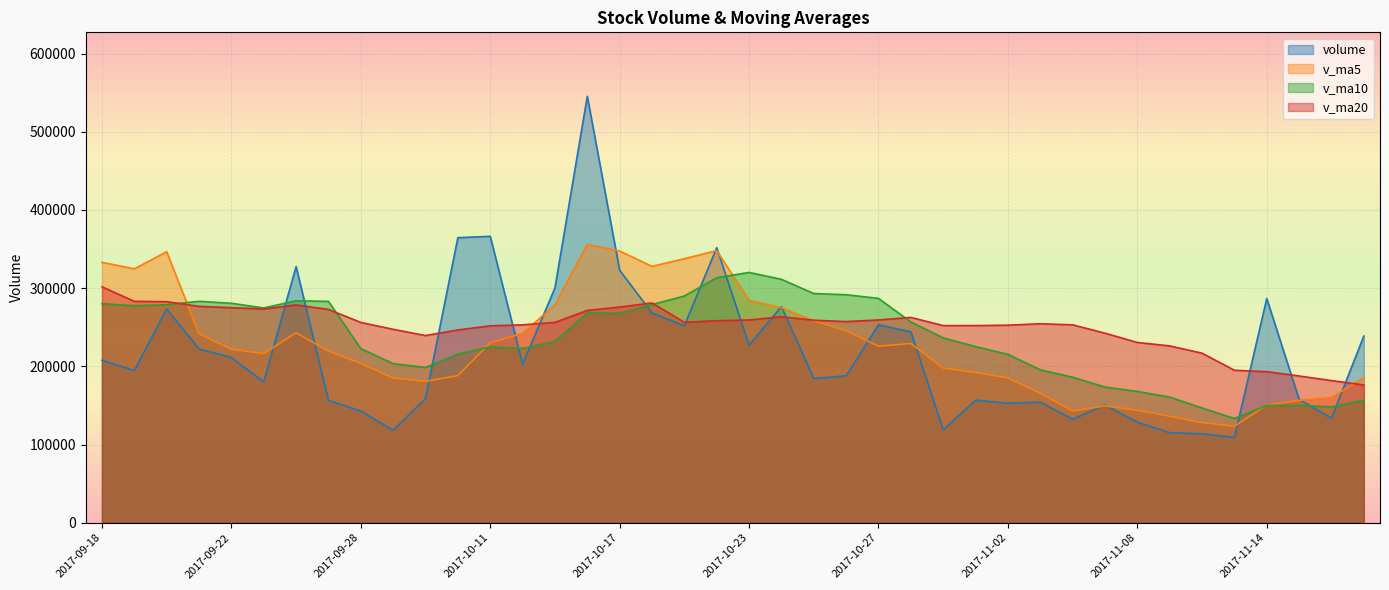

At 2017-11-17, list the series in order from smallest to largest.

v_ma10, v_ma20, v_ma5, volume